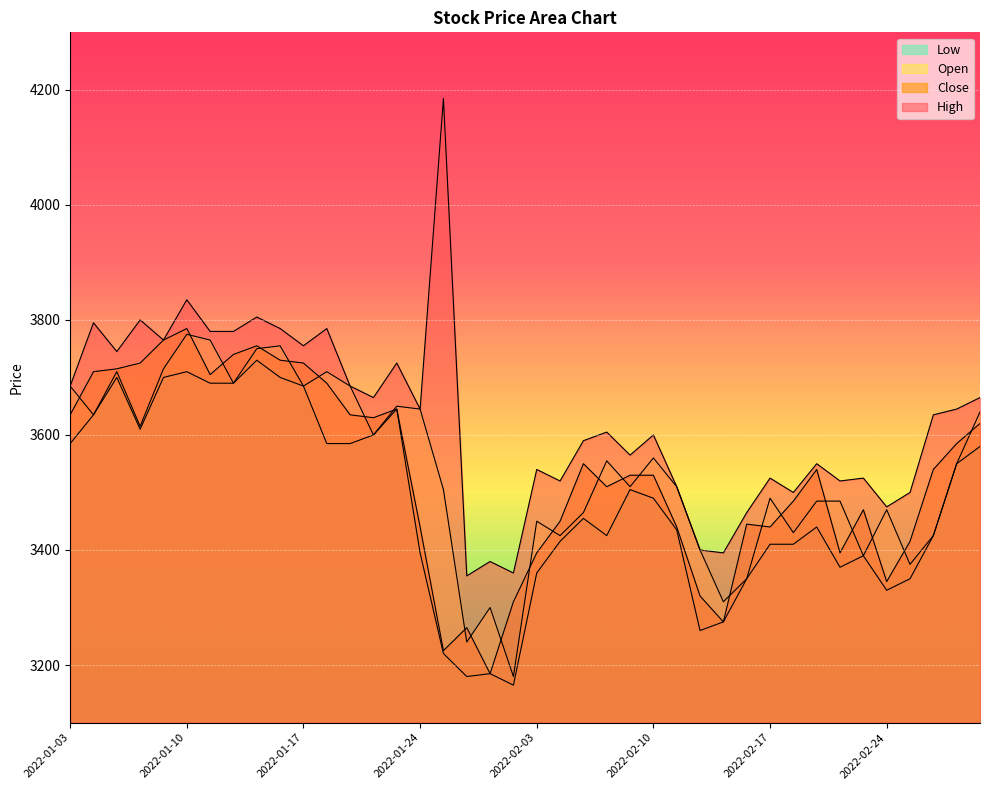

How many values in the High series are below 3635?

20